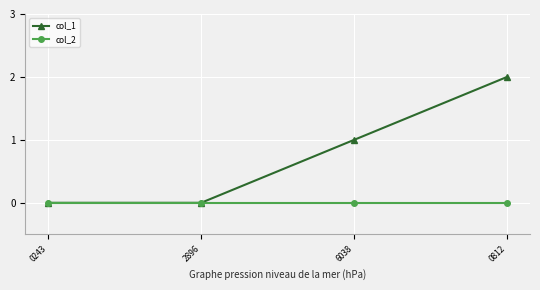

How many lines are shown in the chart?

2